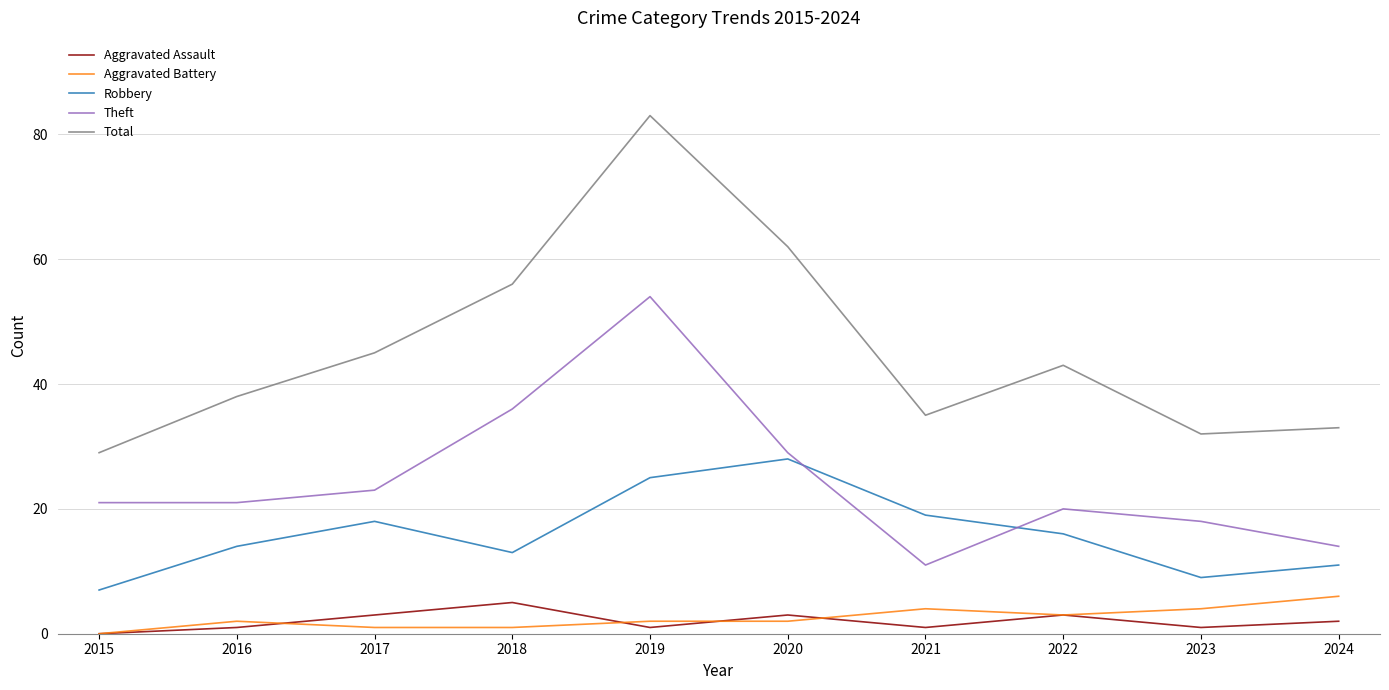

What is the total value across all series at 2018?

111